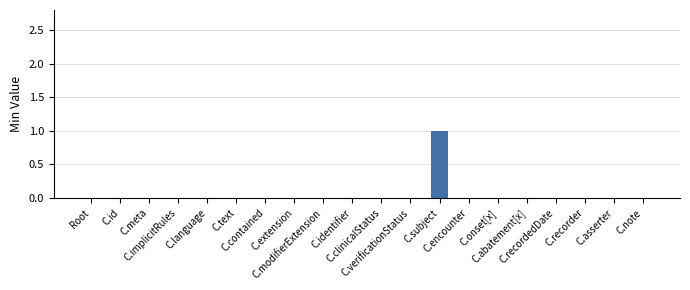

The chart shows a value of 0 at C.language. True or false?

True